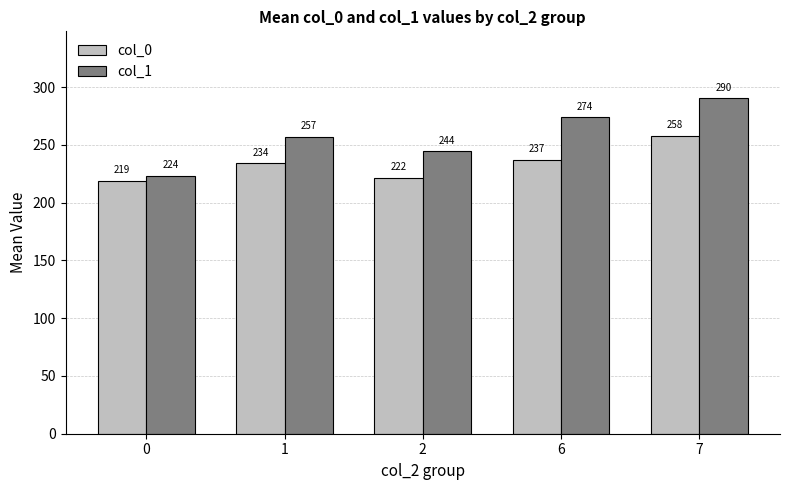

Rank the categories by col_0 value from lowest to highest.

0, 2, 1, 6, 7